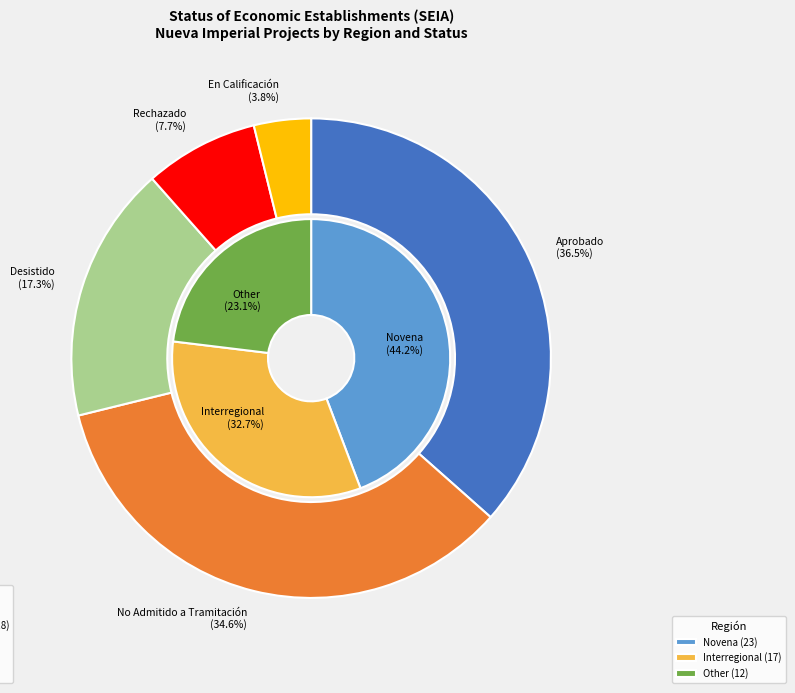

What is the change in value from Novena to Other?

-11